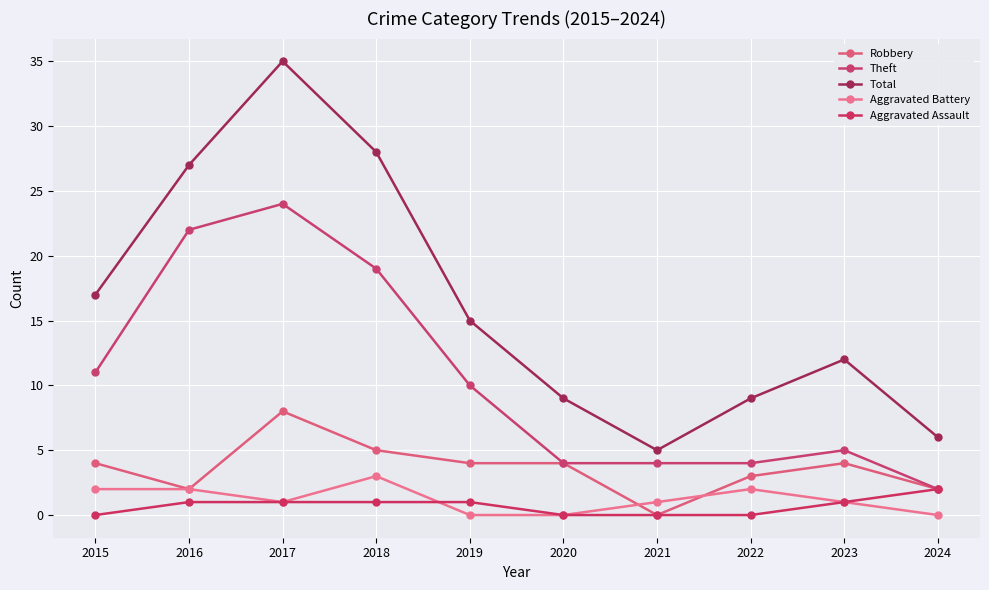

At which label is Aggravated Assault closest to 1?

2016